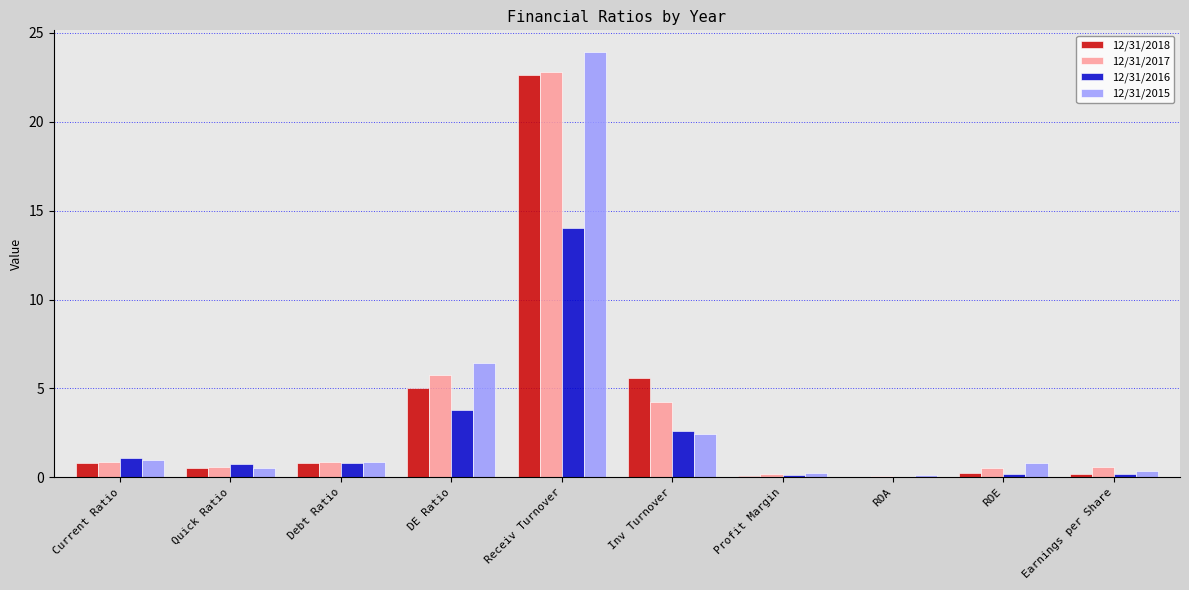

Does the chart contain stacked bars?

No